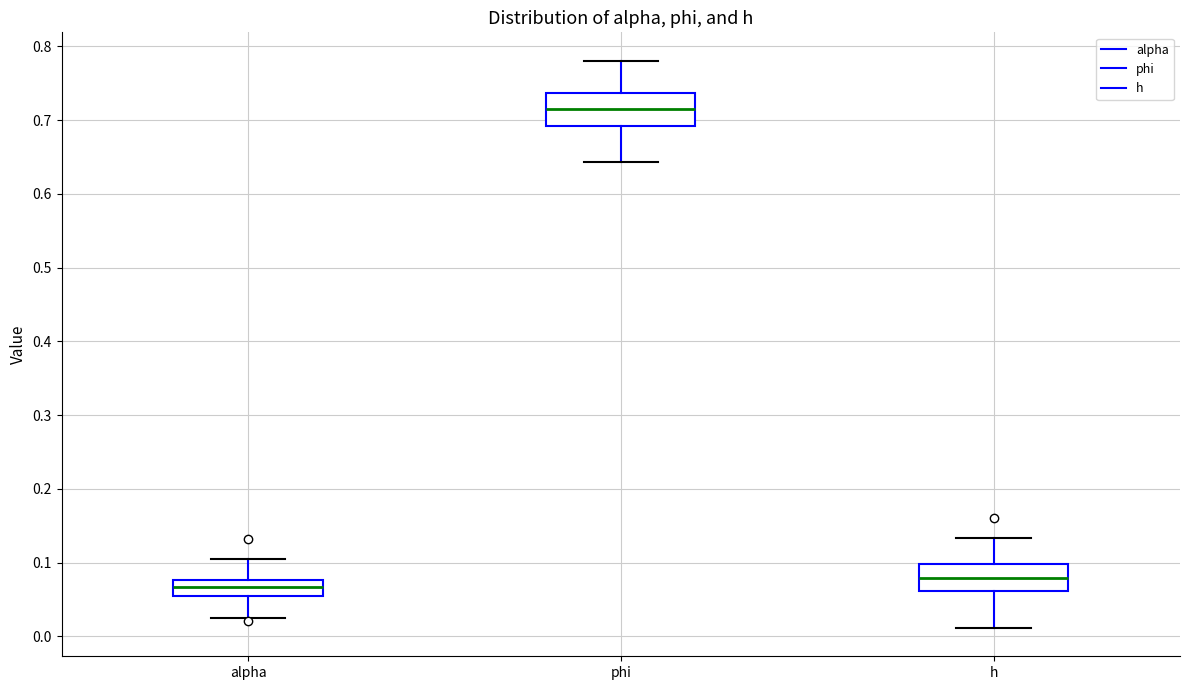

Which box's median line is the lowest?

alpha